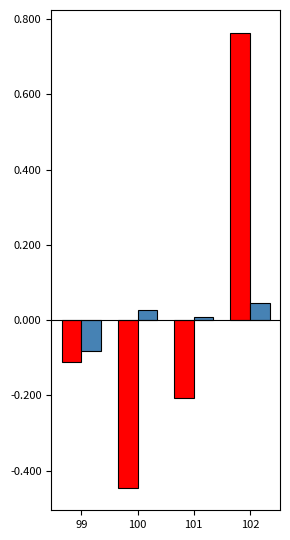

Which label corresponds to the largest value in the chart?

102